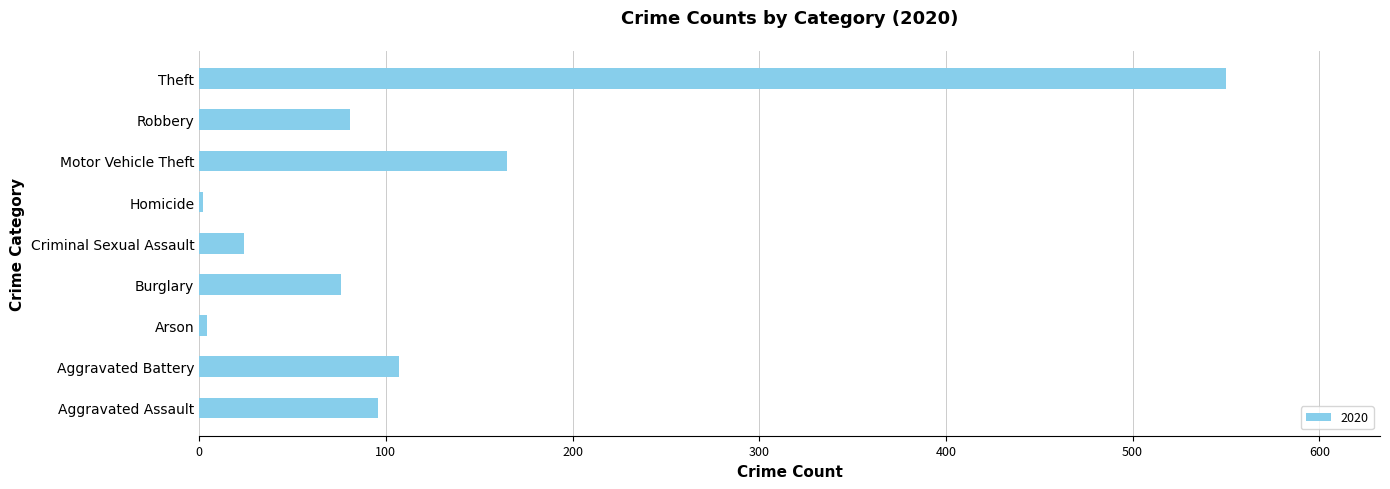

What is the greatest value displayed?

550